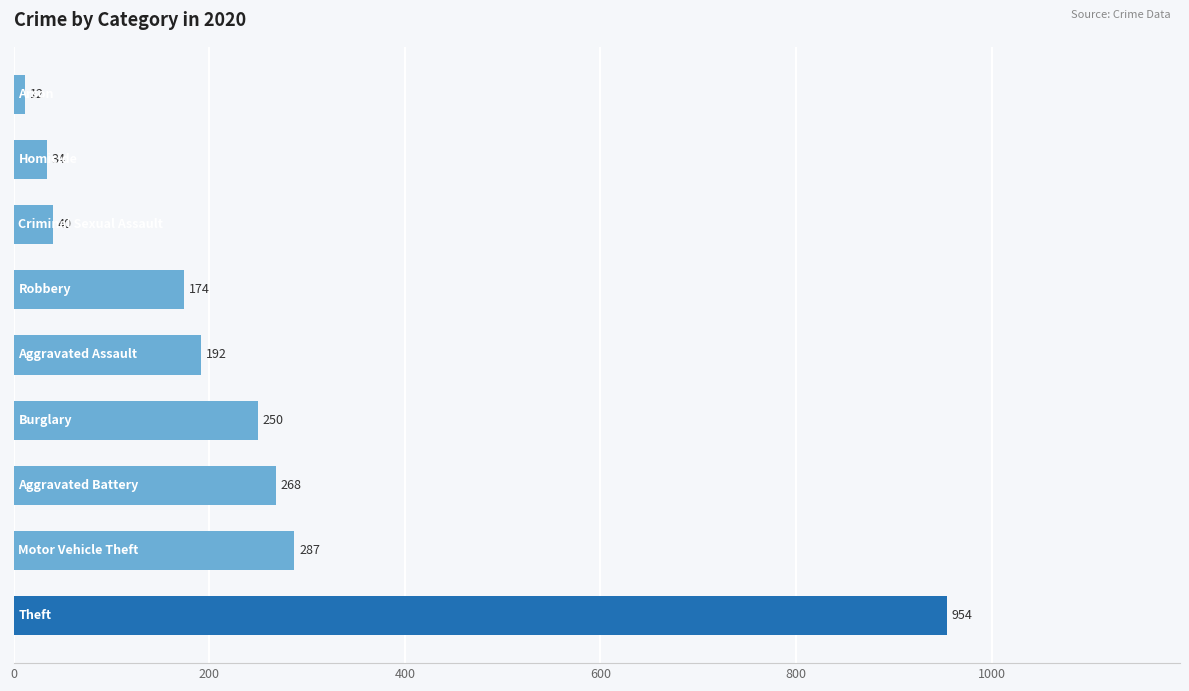

What is the sum of all values?

2211